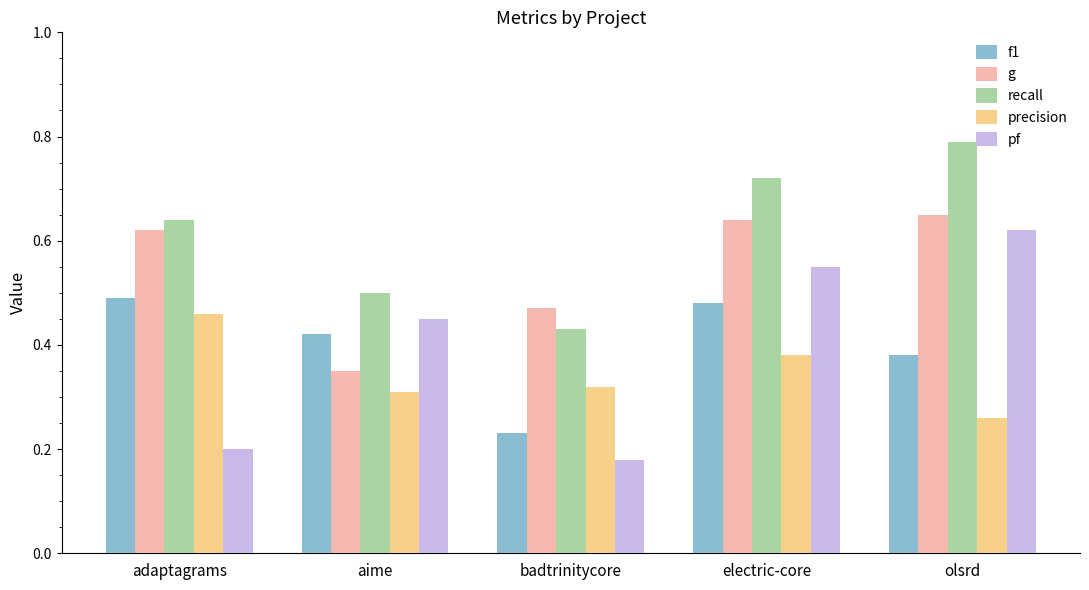

Is it true that g equals 1.0 at olsrd?

False